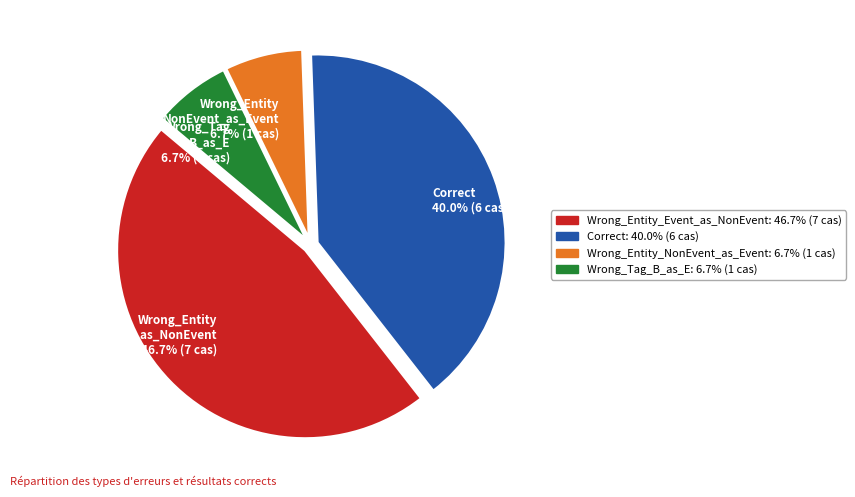

What is the ratio of the value at Correct 40.0% (6 cas) to the value at Wrong_Tag B_as_E 6.7% (1 cas)?

6.0